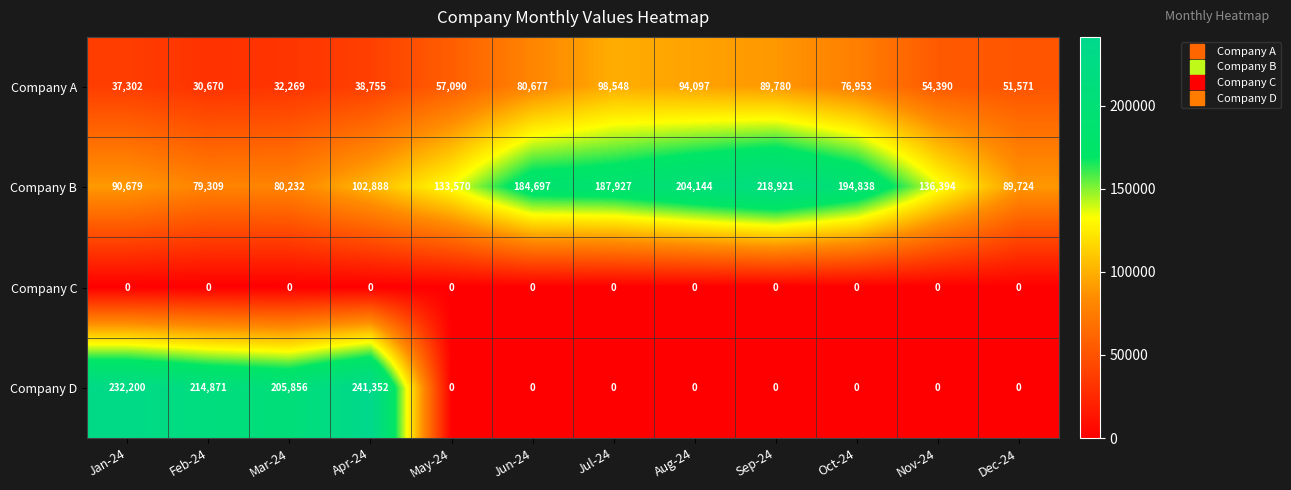

List the series in order of their peak value, lowest first.

Company C, Company A, Company B, Company D